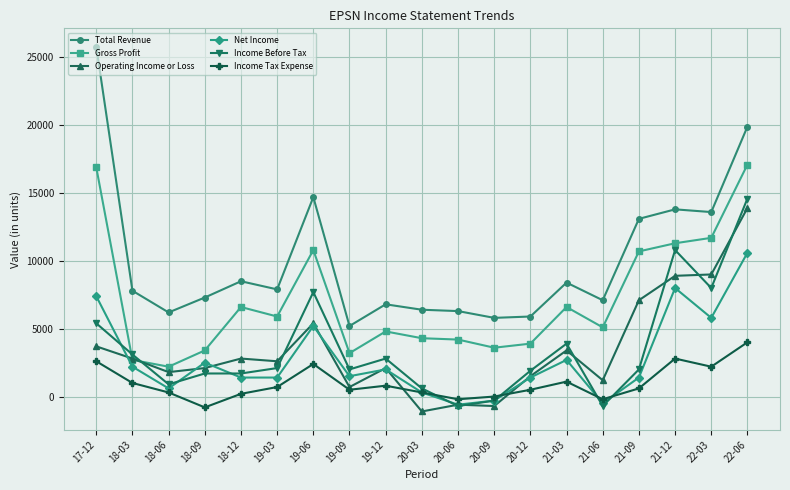

At which category does Income Tax Expense reach its first local valley?

18-09